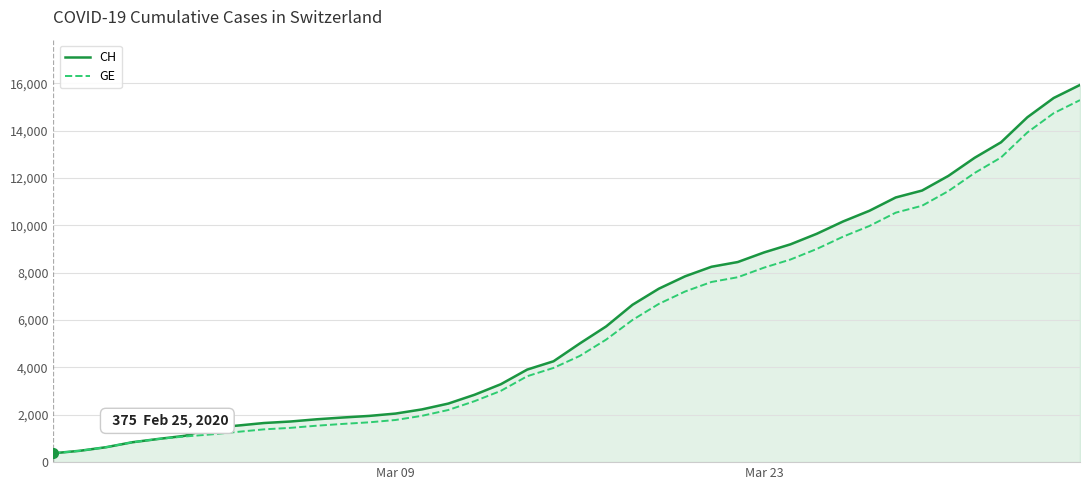

How many distinct data groups are displayed?

2